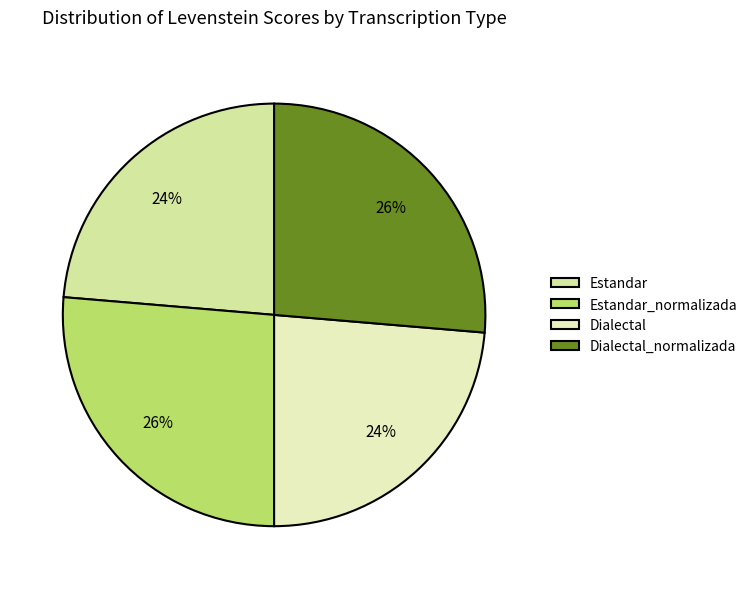

What is the smallest slice in the pie chart?

Estandar